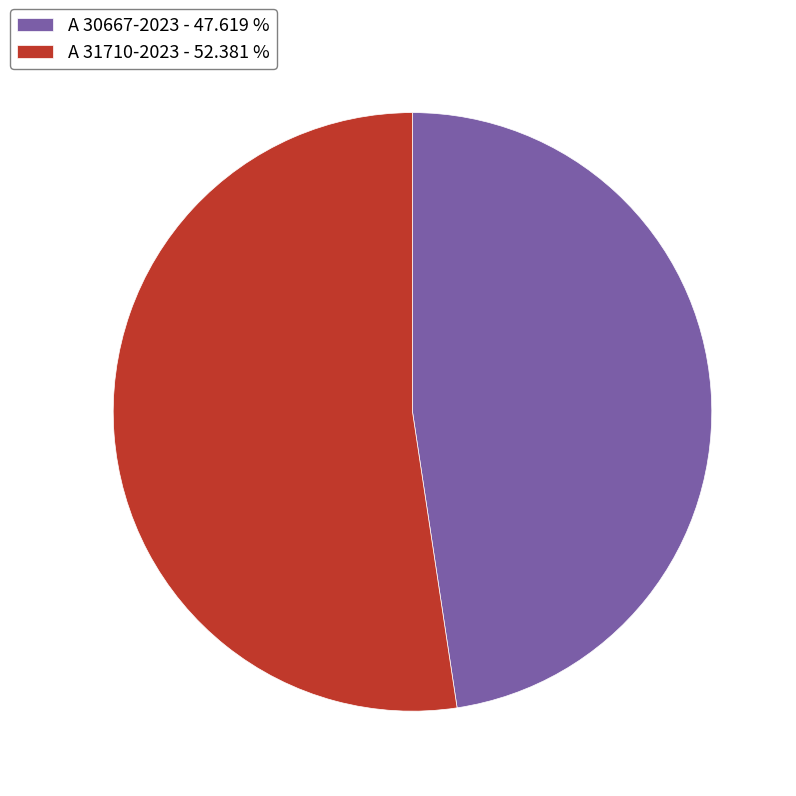

Which has a higher value, A 31710-2023 or A 30667-2023?

A 31710-2023